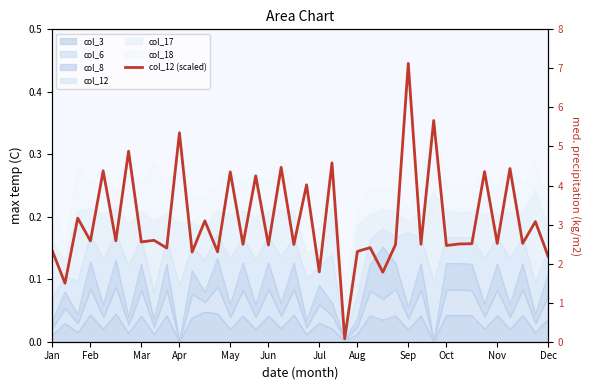

What is the ratio of the value at 30 to the value at 33?

2.3